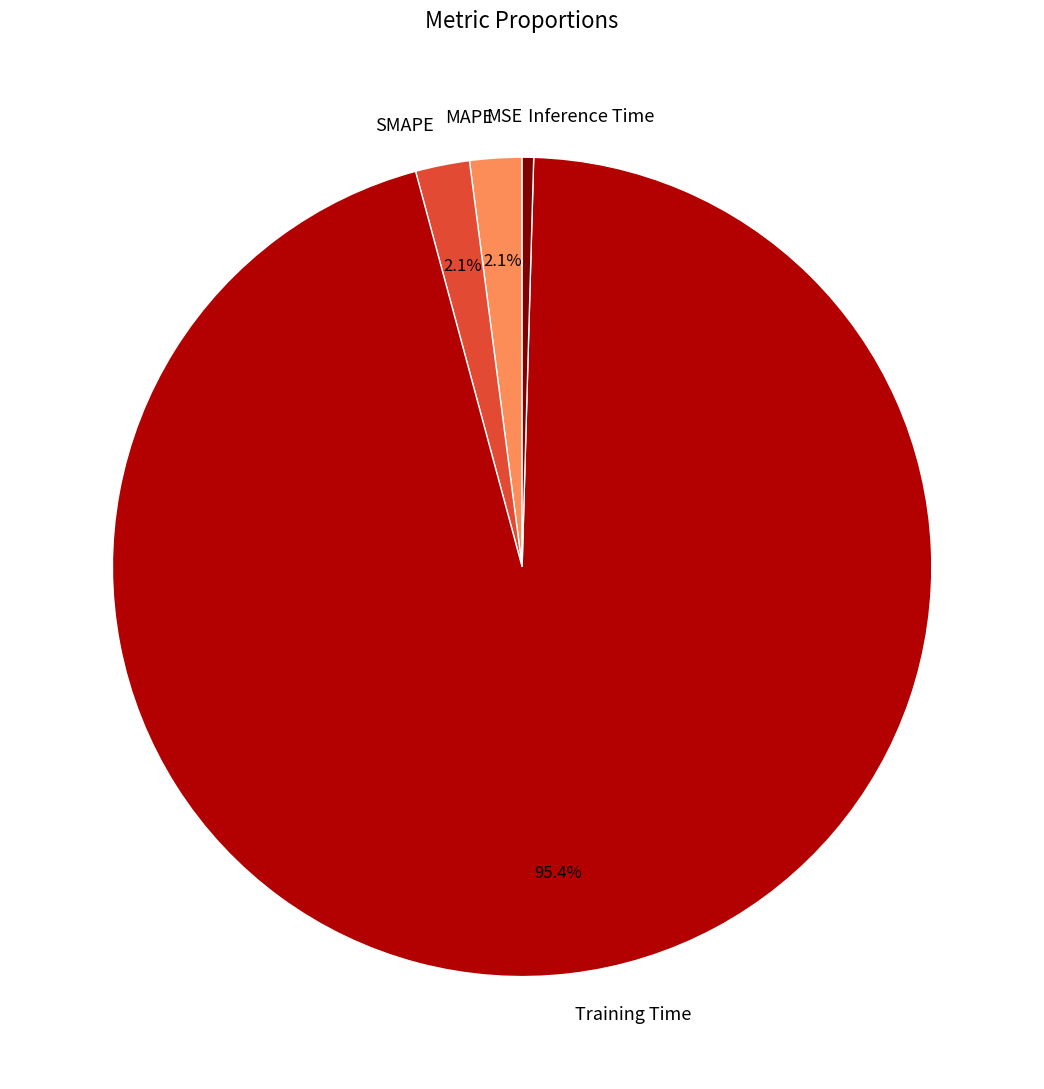

To the nearest percent, what is the combined percentage of Inference Time and SMAPE?

3%